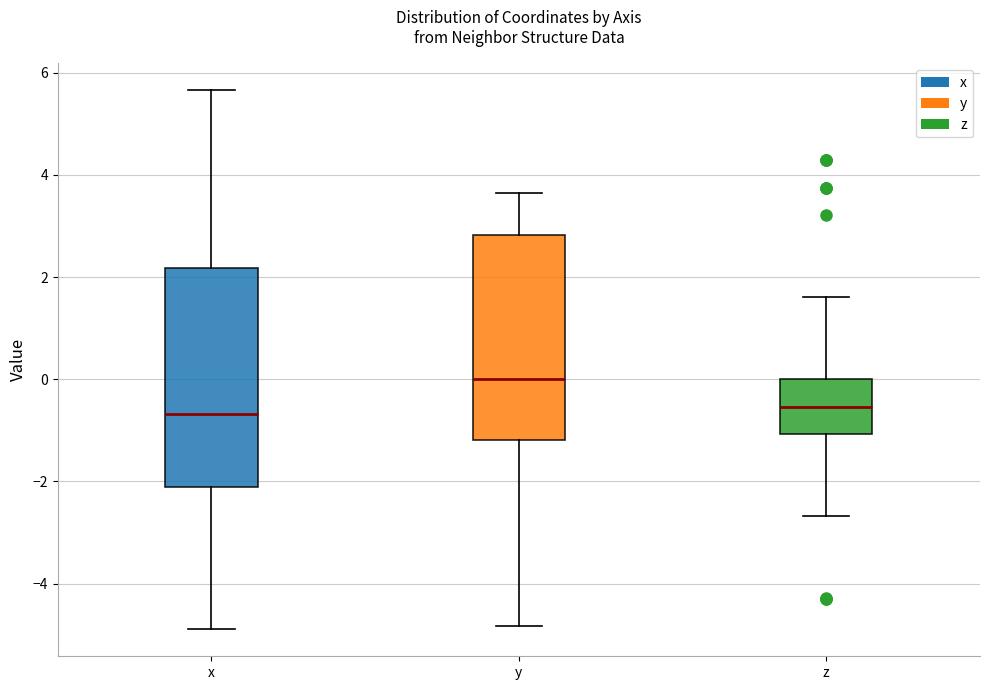

Where does the upper whisker of the box for x end on the y-axis? The values are not printed on the chart, so give them approximately, as read against the axis.

5.6